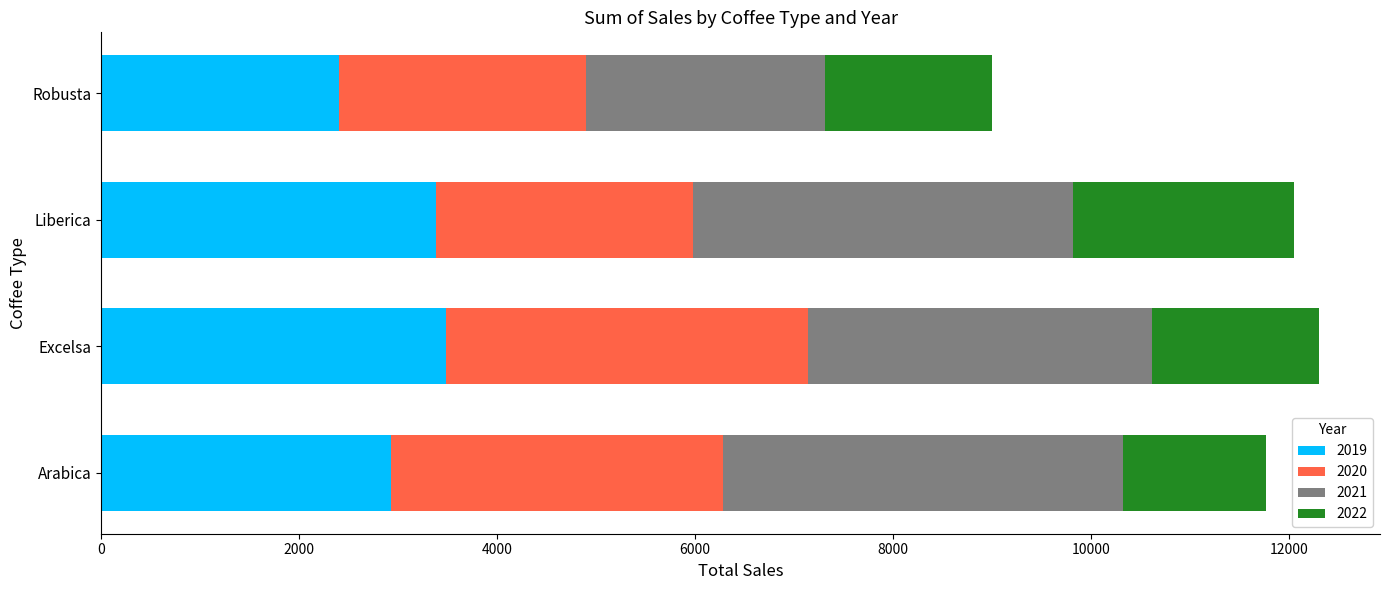

What is the total value across all series at Liberica?

12054.1